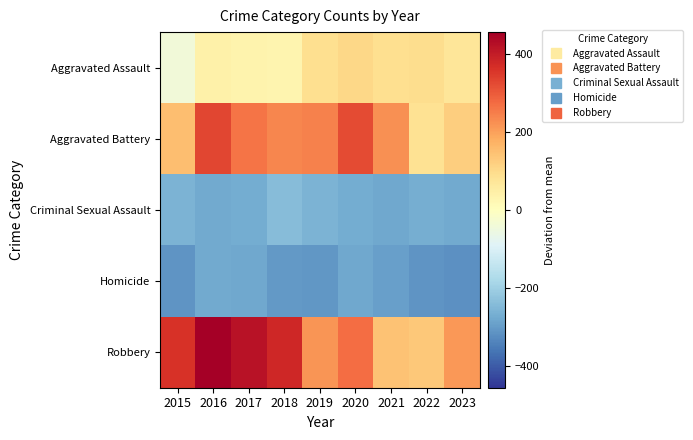

Which label corresponds to the smallest value in the chart?

2023